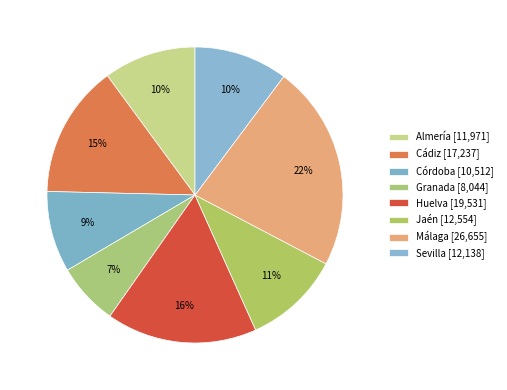

Which has a higher value, Huelva or Jaén?

Huelva